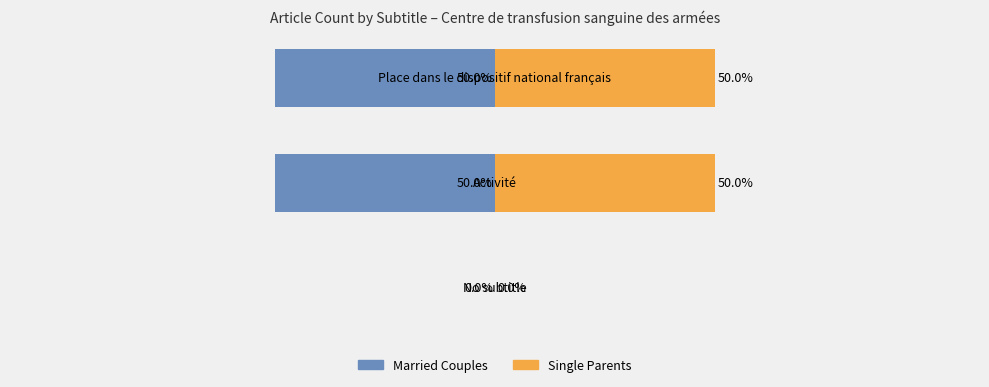

Which series has the largest total across all categories?

Single Parents